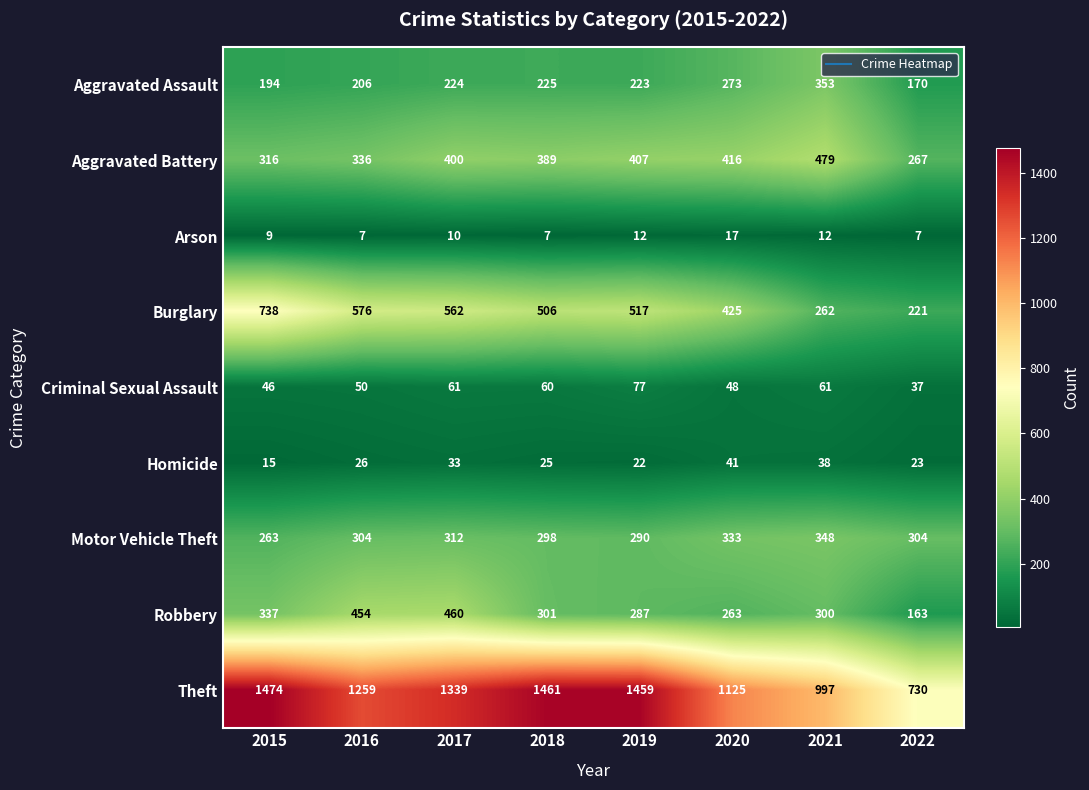

What is the maximum value for Burglary?

738